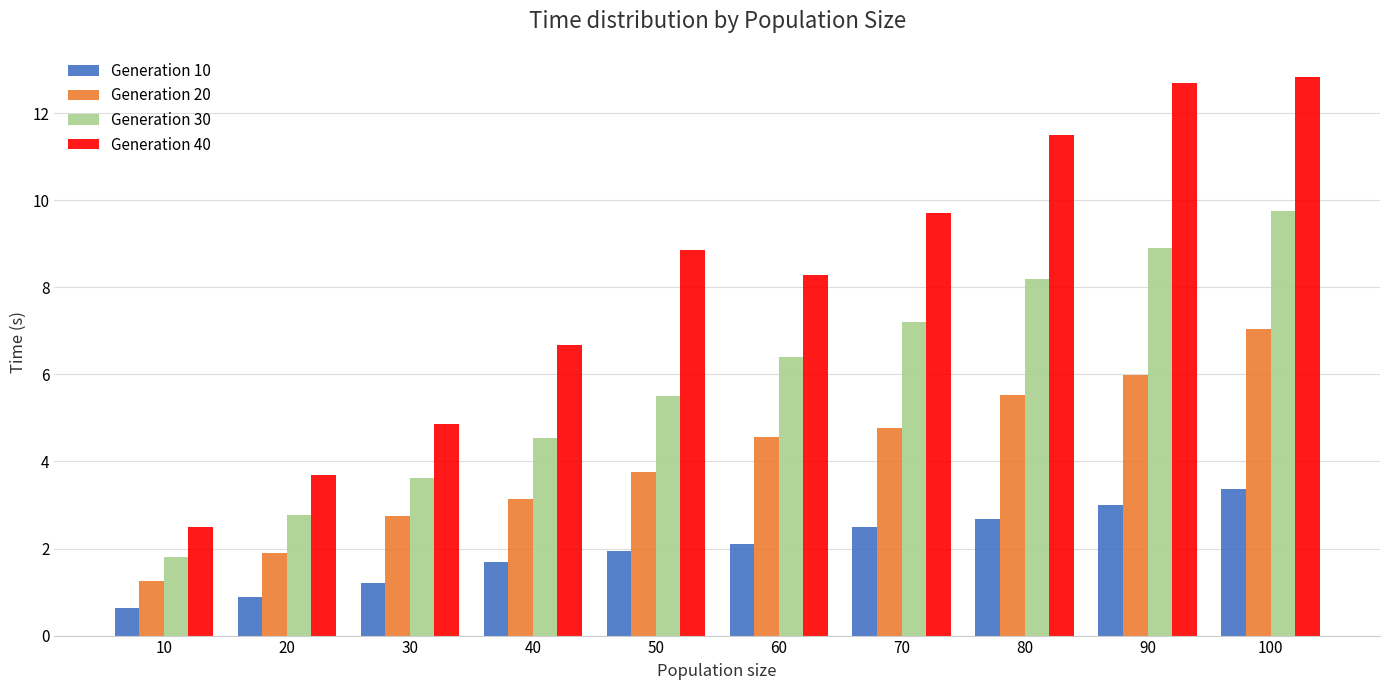

The value of Generation 10 at 60 is 2.1. True or false?

True